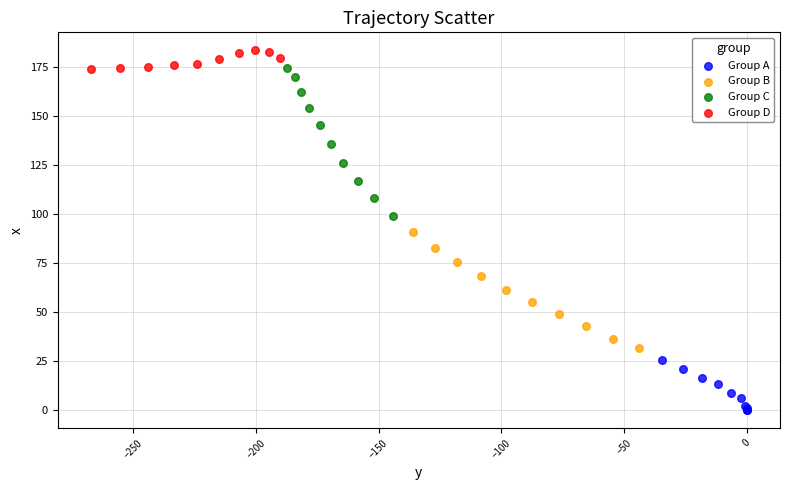

Which series reaches the maximum Y coordinate?

Group D